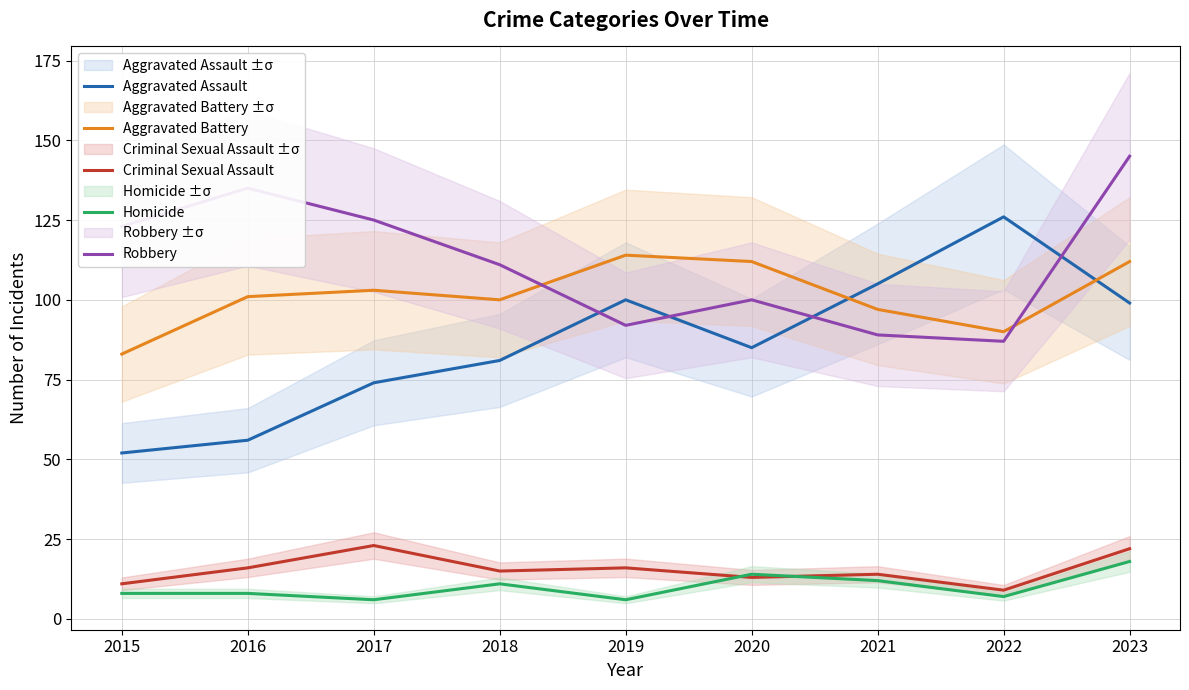

How many categories are shown in the chart?

9